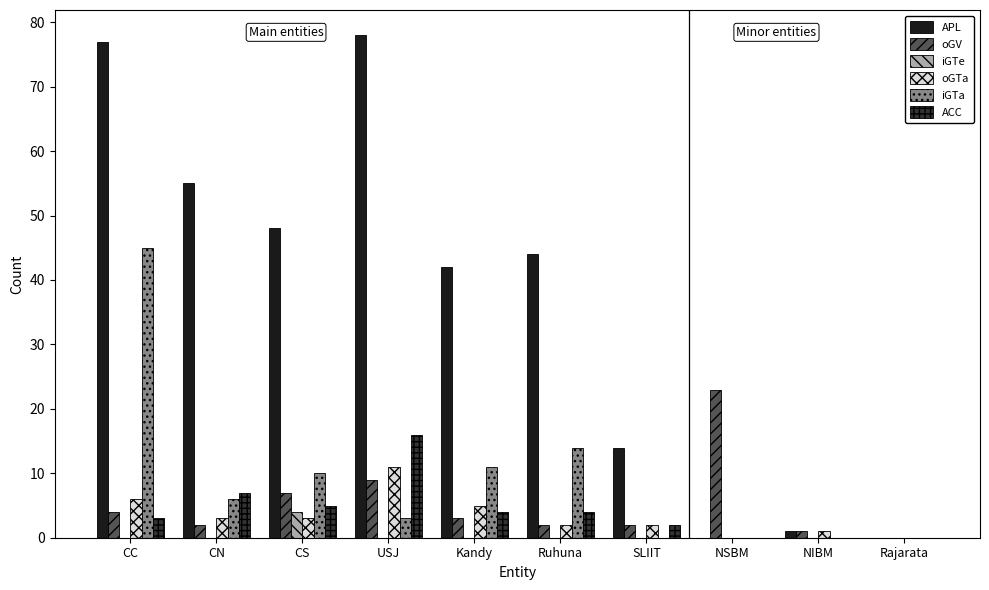

How many groups of bars are there?

10